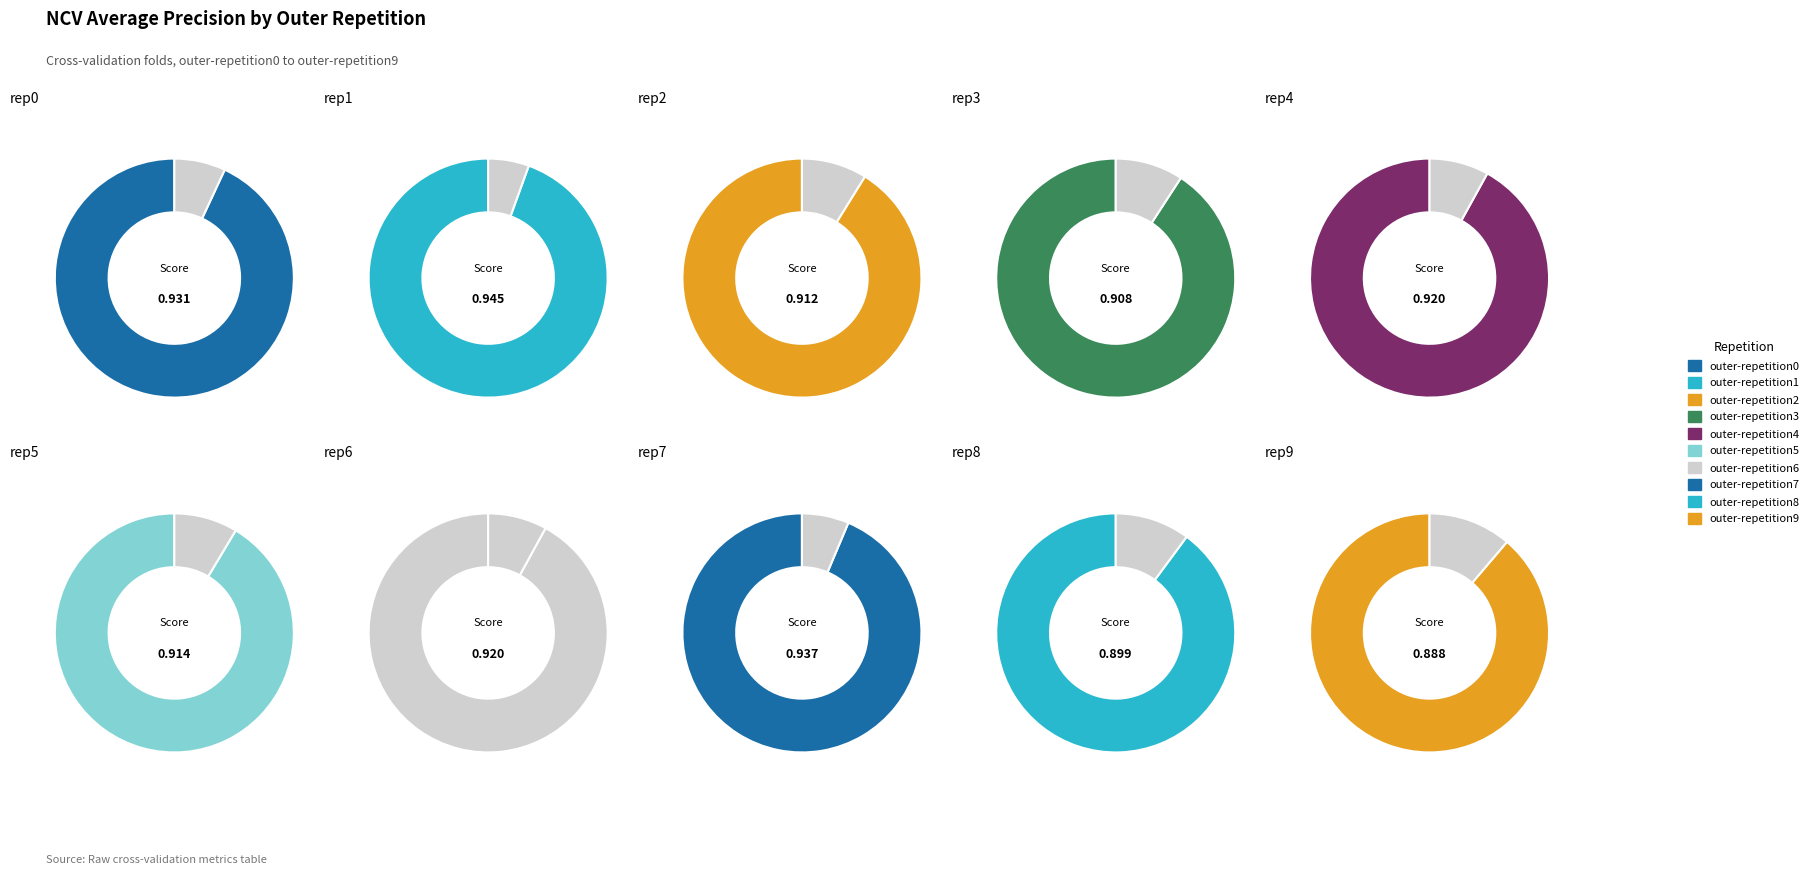

To the nearest percent, what is the difference between the largest and smallest slice percentages?

1%